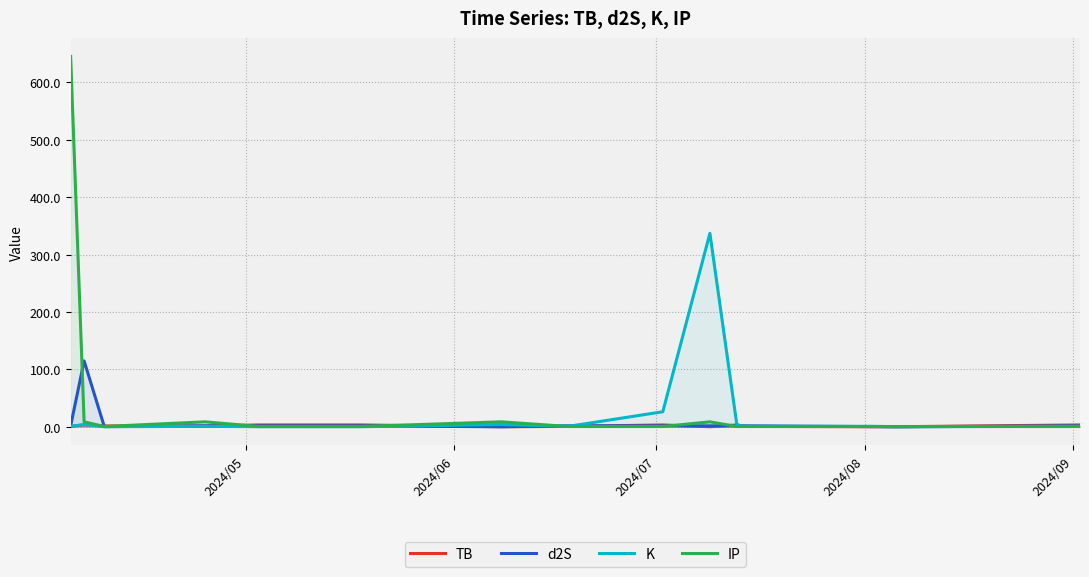

Which series has the widest spread of values?

IP